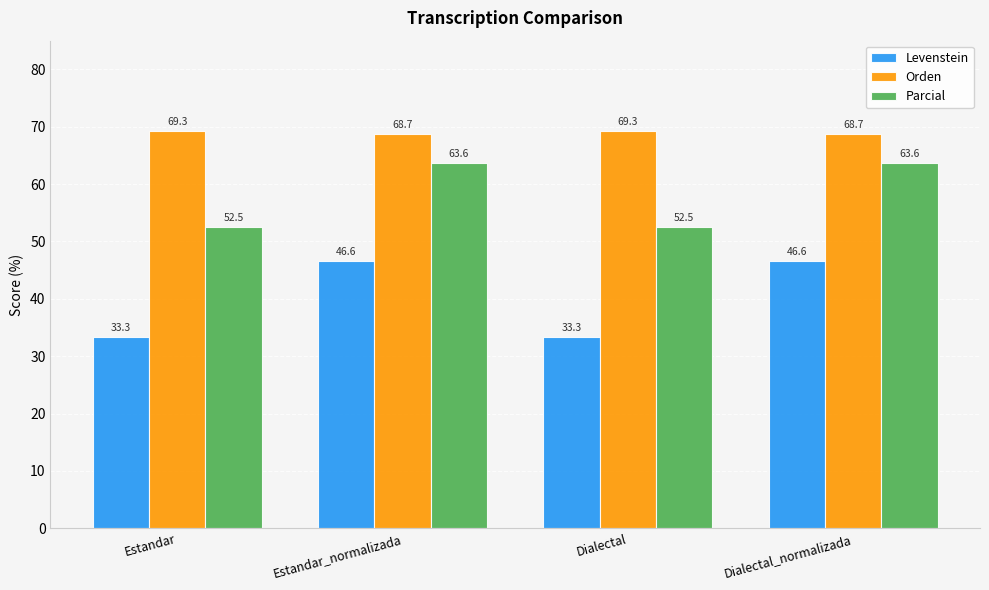

How many bars are there in total?

12